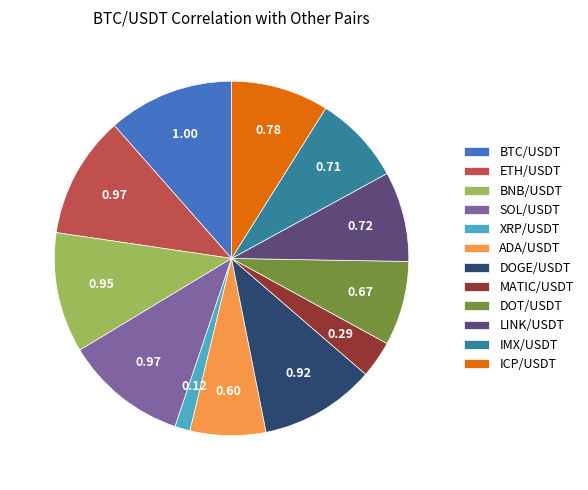

True or false: BTC/USDT accounts for 12% of the total.

True